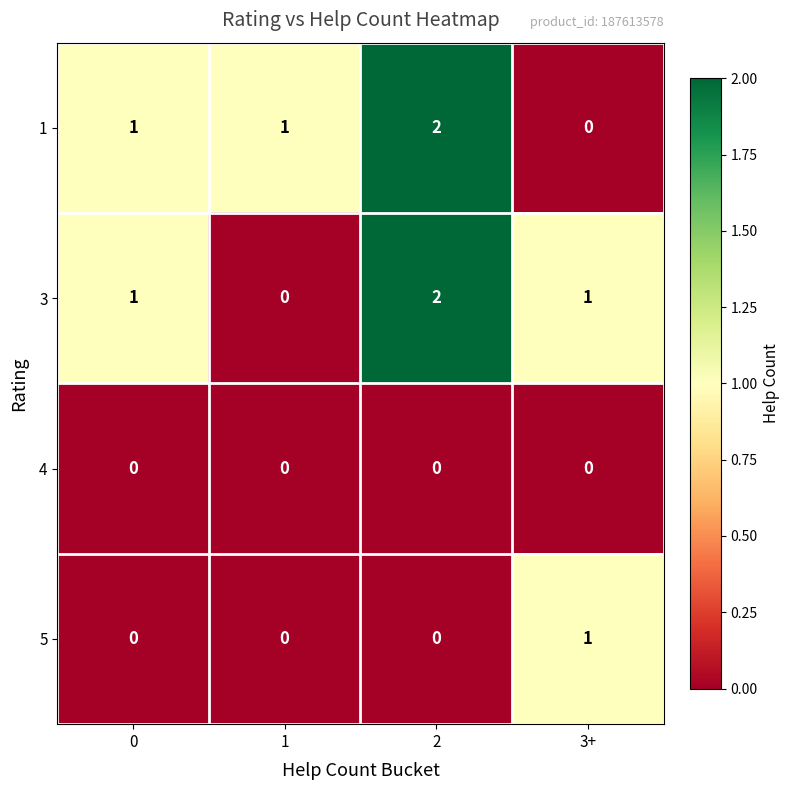

Between 0 and 1, which series saw the biggest shift?

3